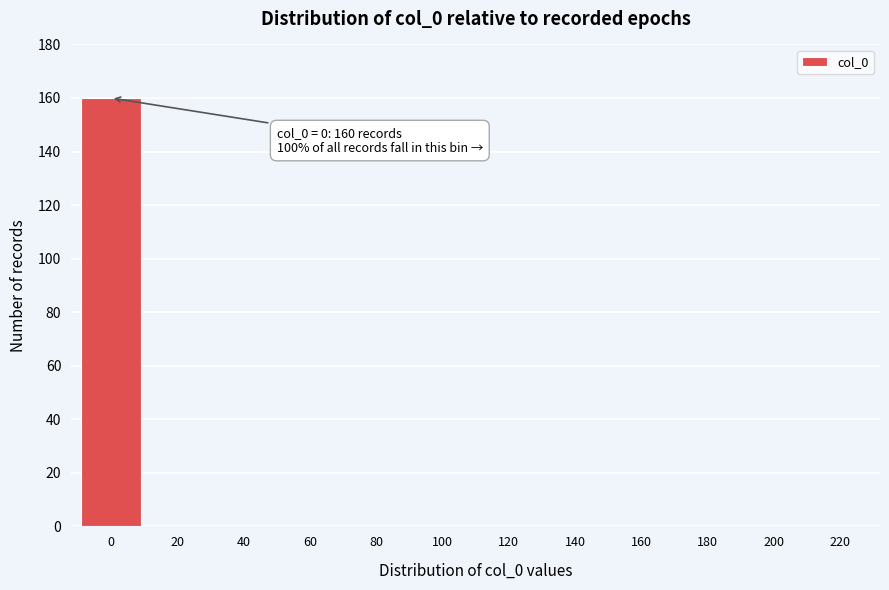

Reading left to right, transcribe all the data shown in this chart.

0=160	20=0	40=0	60=0	80=0	100=0	120=0	140=0	160=0	180=0	200=0	220=0